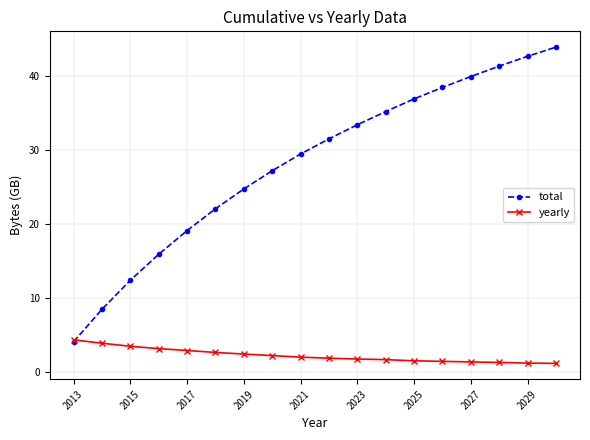

What is the maximum value for yearly?

4.4